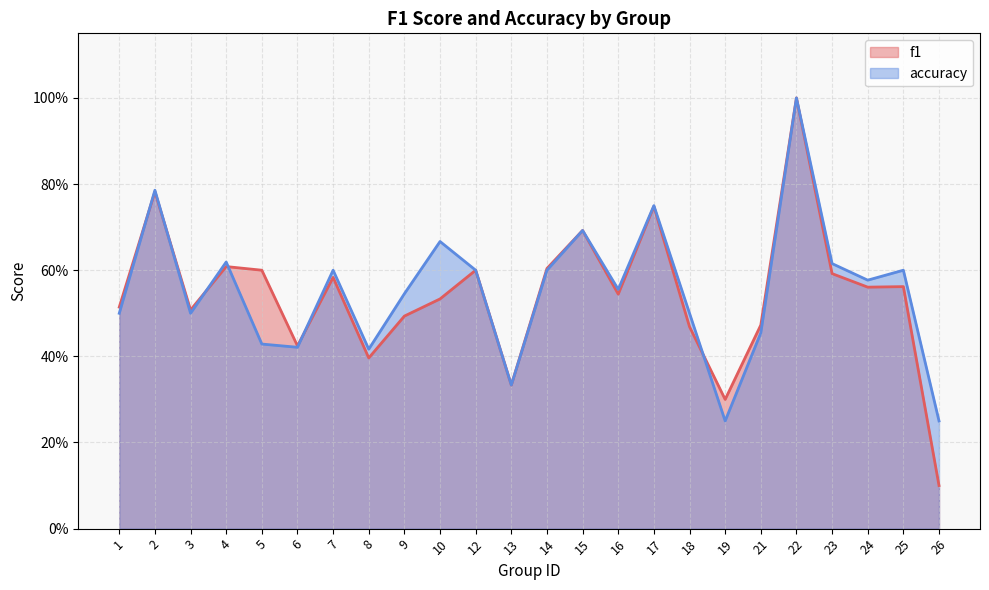

Where do accuracy and f1 first cross each other?

1 and 2